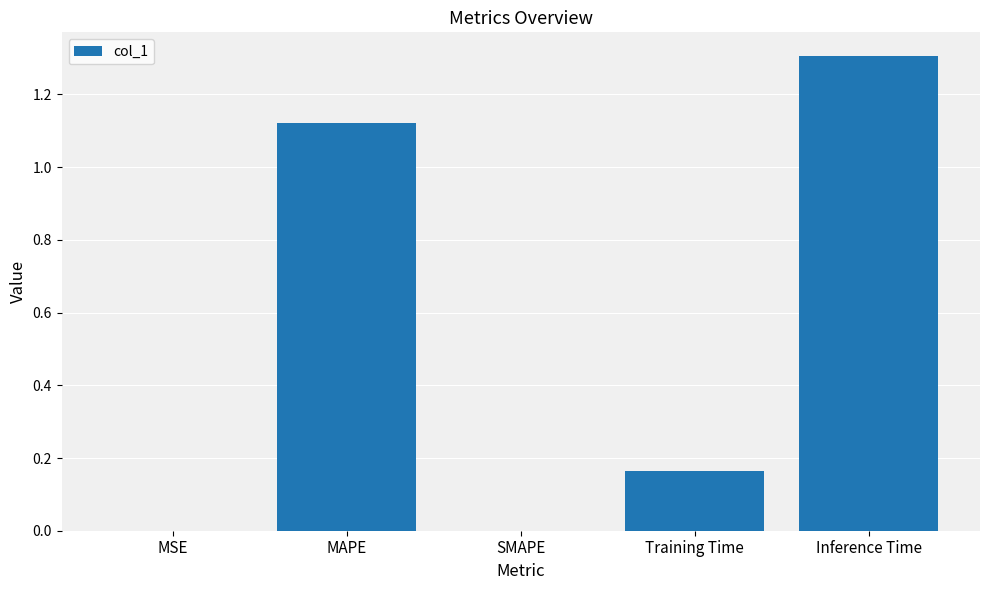

Which has a higher value, SMAPE or Inference Time?

Inference Time